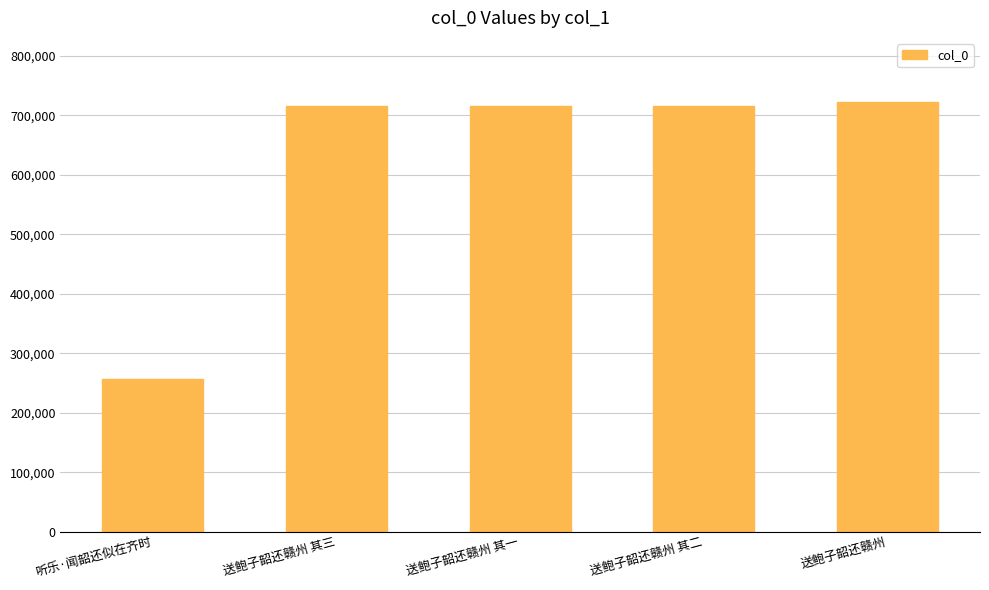

What is the difference between the maximum and minimum values?

464581